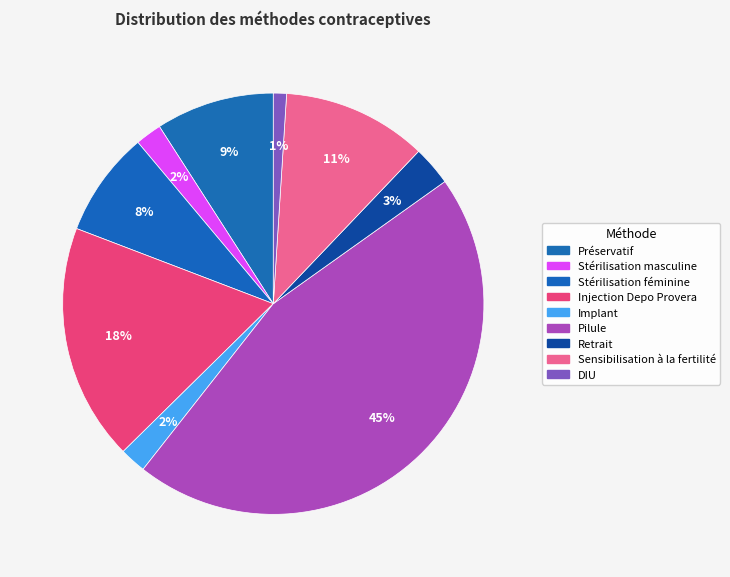

Does Préservatif account for over 50% of the chart?

No